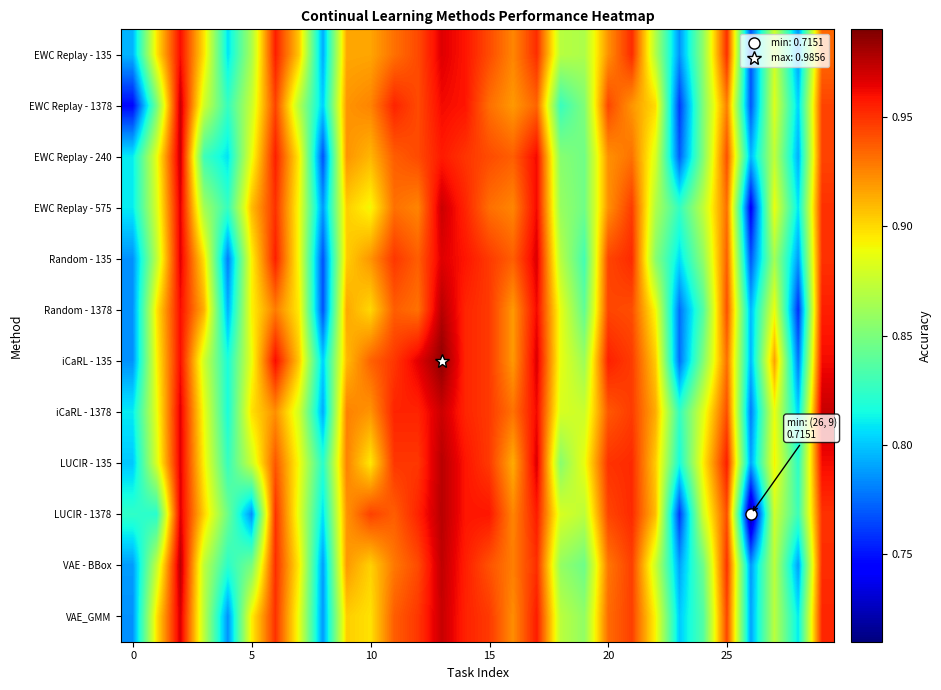

Count the number of categories in the chart.

30